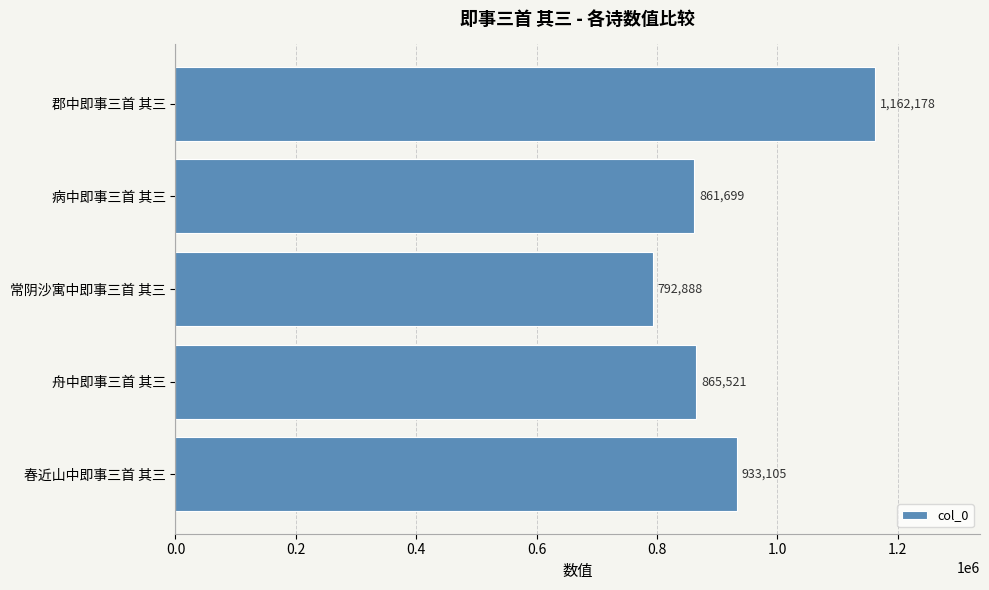

What is the average value?

923078